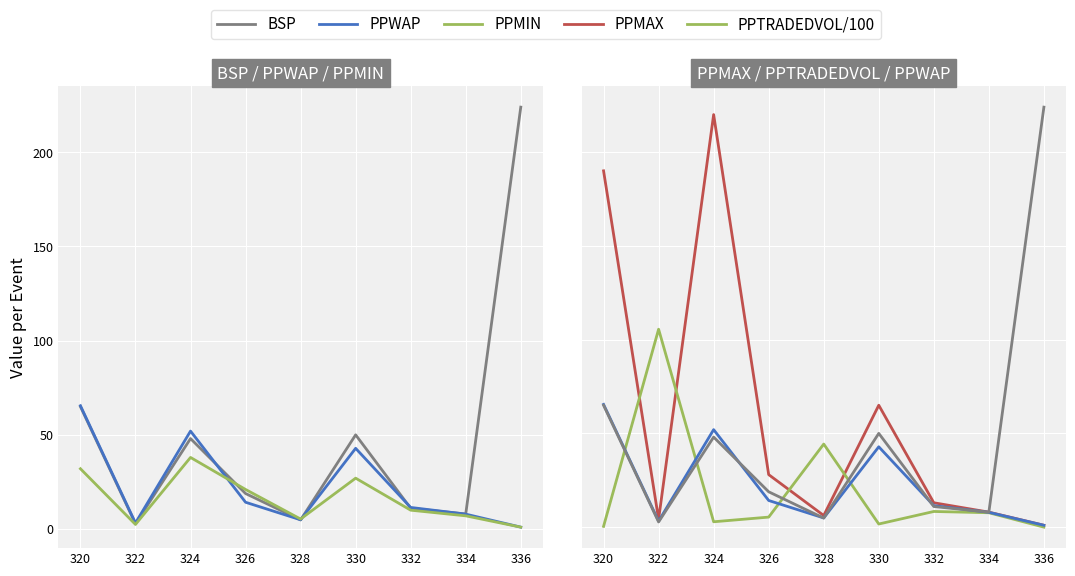

True or false: PPWAP has more than 1 points higher than both neighbors.

True